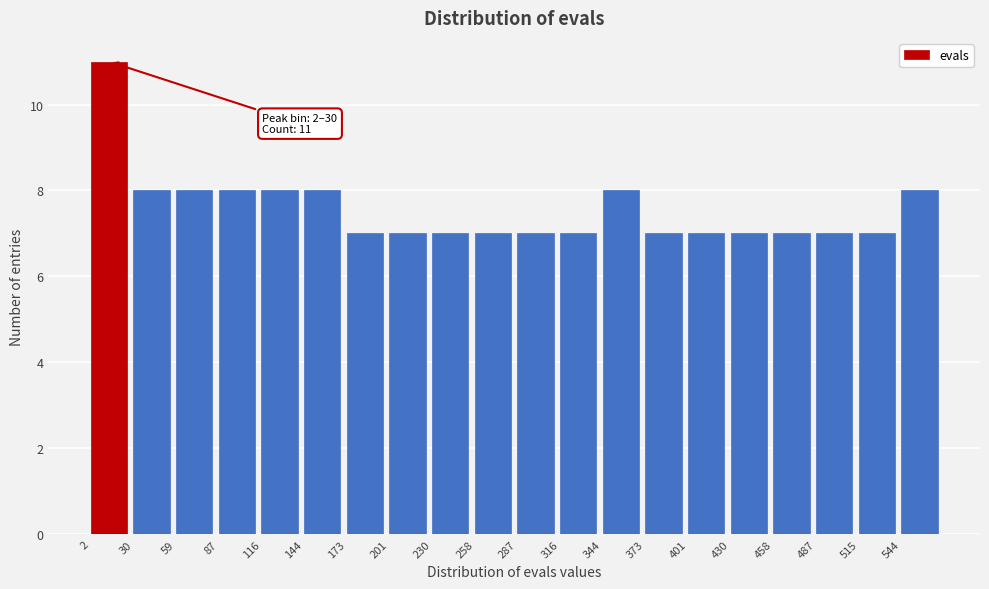

Over which range of the x-axis is the bar tallest?

0 to 30